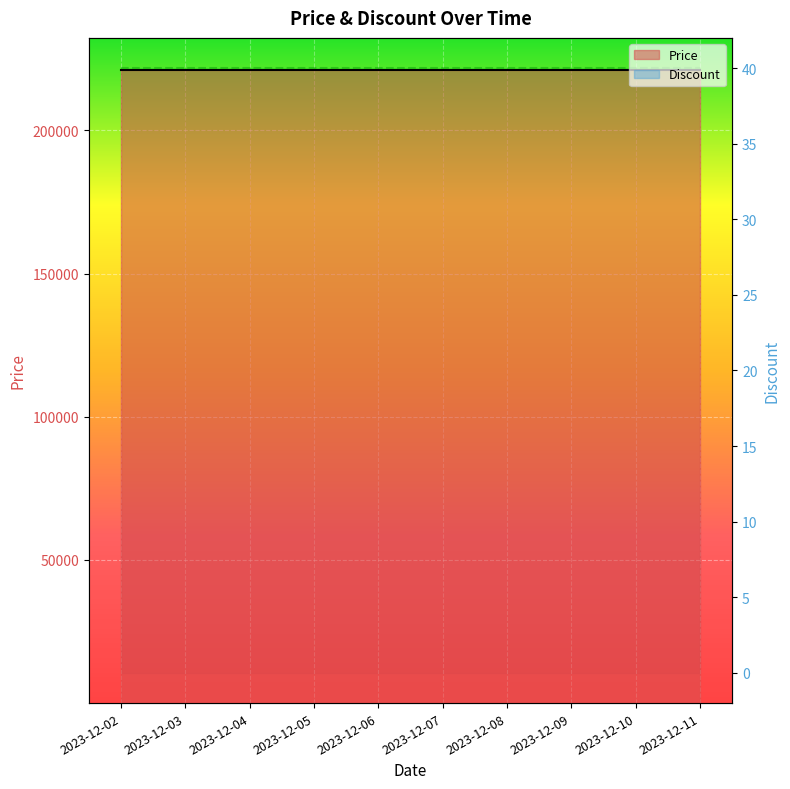

Reading right to left, list all the values displayed in this chart.

Price: 221280	221280	221280	221280	221280	221280	221280	221280	221280	221280
Discount: 40	40	40	40	40	40	40	40	40	40